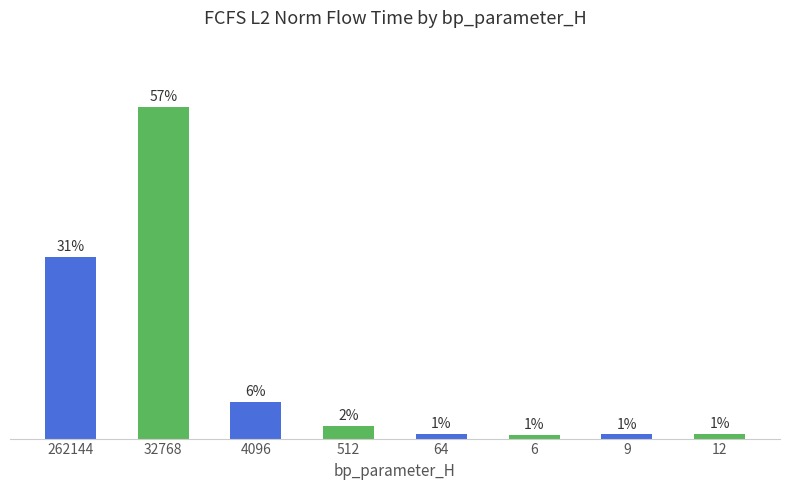

What is the label of the 7th bar from the right?

32768